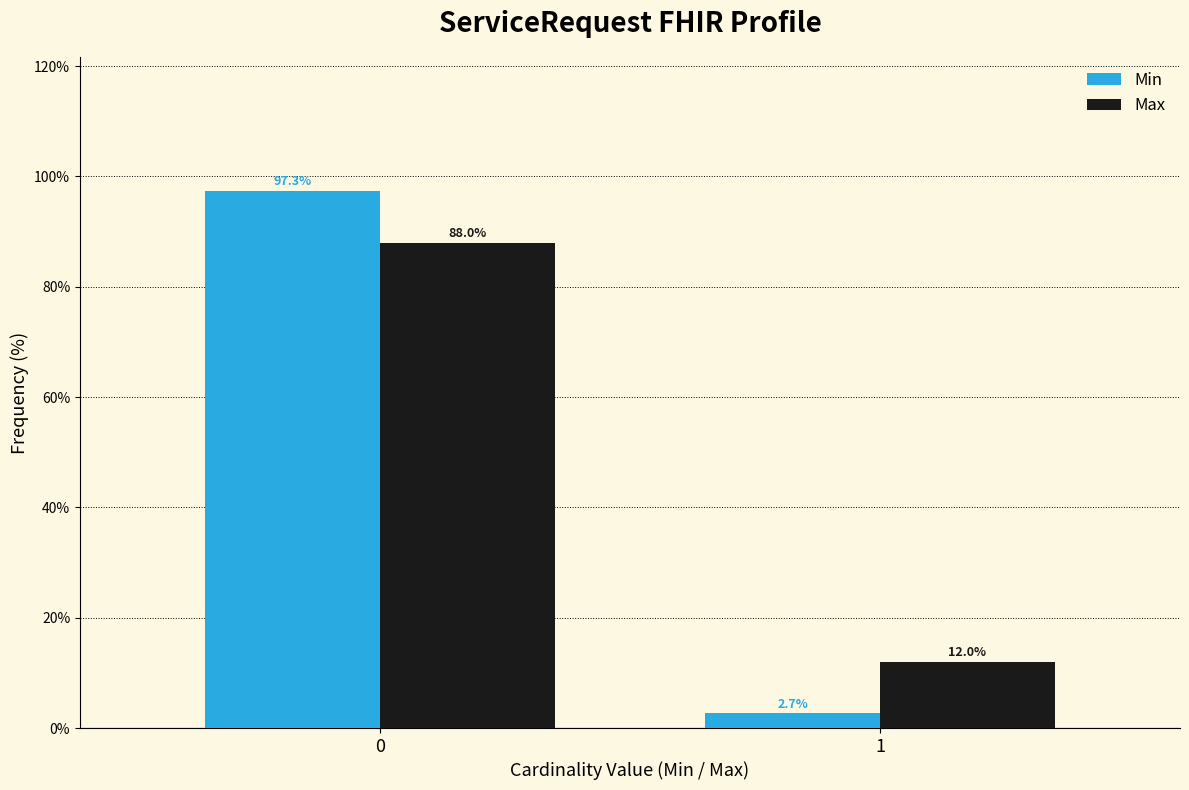

Reading right to left, list all the values displayed in this chart.

Min: 2.7	97.3
Max: 12.0	88.0